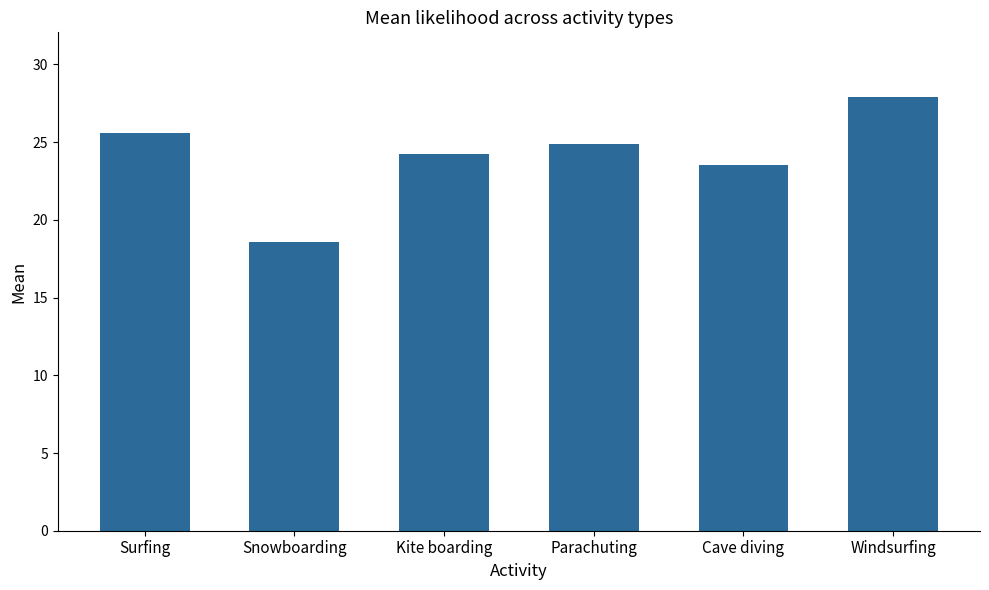

The value at Kite boarding is 24.2. True or false?

True